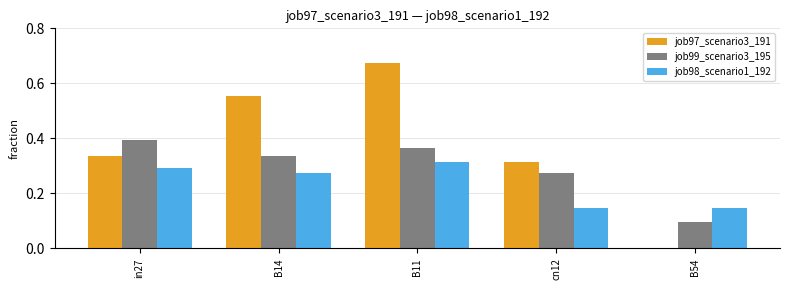

True or false: job99_scenario3_195 has a value of 0.3 at cn12.

True